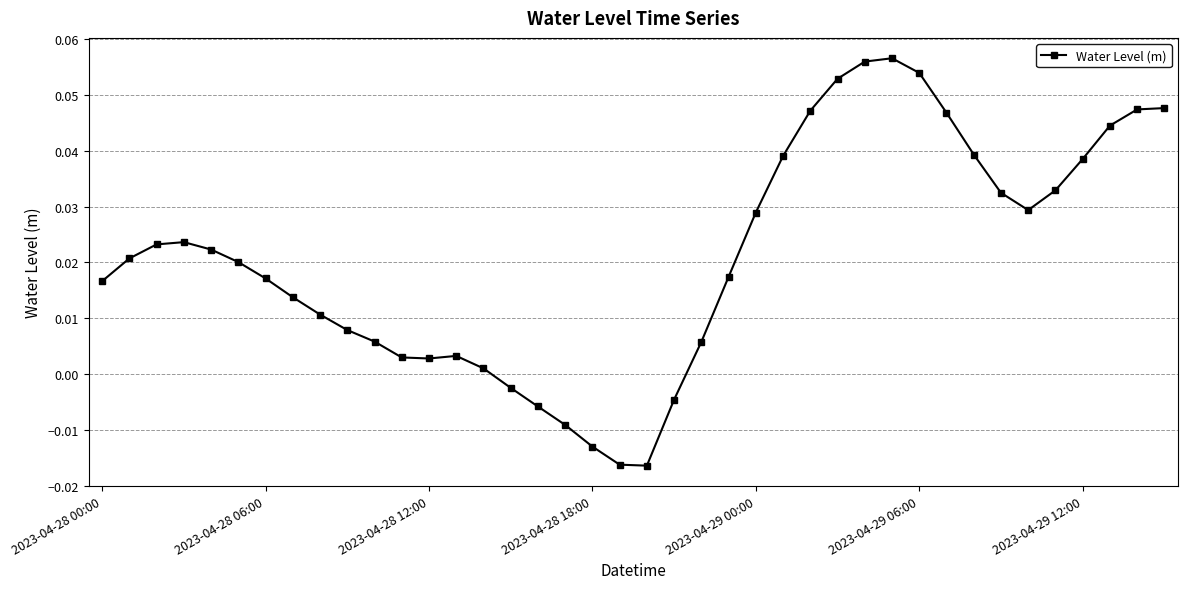

How many lines are shown in the chart?

1